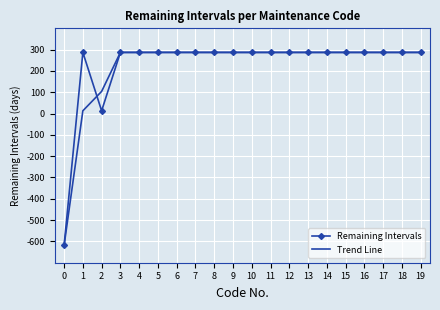

Reading right to left, transcribe all the data shown in this chart.

Remaining Intervals: 19=287	18=287	17=287	16=287	15=287	14=287	13=287	12=287	11=287	10=287	9=287	8=287	7=287	6=287	5=287	4=287	3=287	2=13	1=287	0=-619
Trend Line: 19=287	18=287	17=287	16=287	15=287	14=287	13=287	12=287	11=287	10=287	9=287	8=287	7=287	6=287	5=287	4=287	3=287	2=104	1=13	0=-619